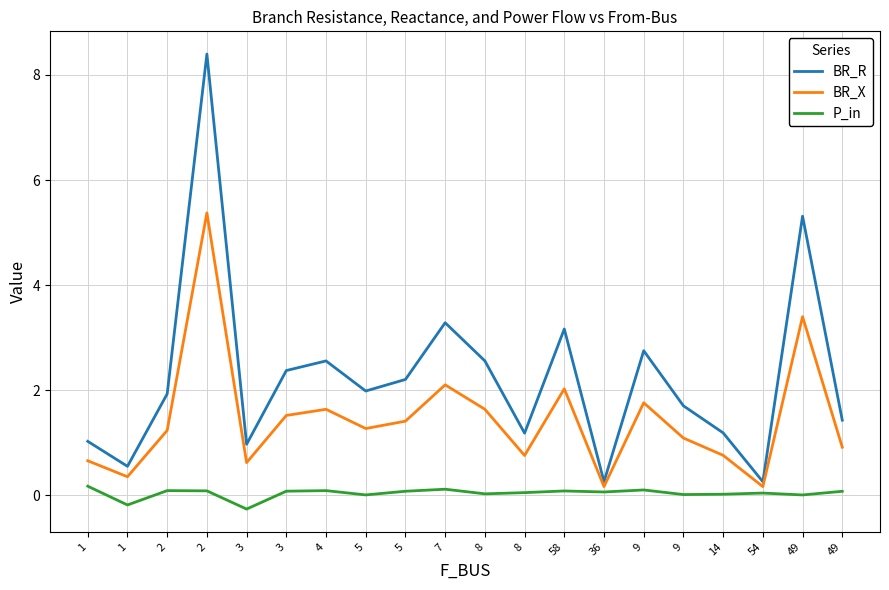

Is this an area chart (filled region under the line)?

No